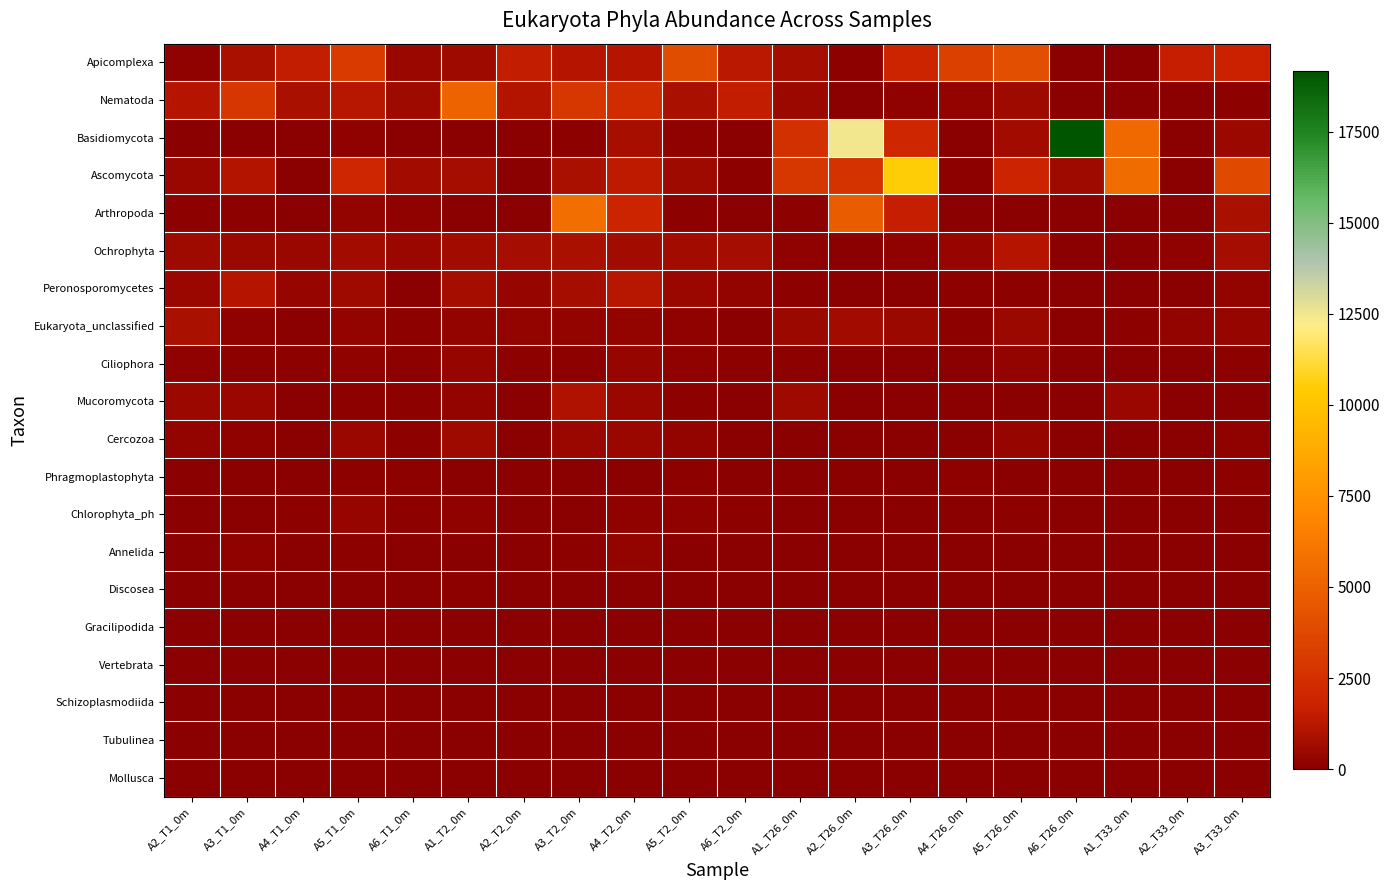

Reading left to right, what are all the values shown in this chart?

Apicomplexa: A2_T1_0m=191	A3_T1_0m=881	A4_T1_0m=1541	A5_T1_0m=3017	A6_T1_0m=413	A1_T2_0m=531	A2_T2_0m=1539	A3_T2_0m=1180	A4_T2_0m=1162	A5_T2_0m=3980	A6_T2_0m=1298	A1_T26_0m=745	A2_T26_0m=101	A3_T26_0m=1937	A4_T26_0m=3315	A5_T26_0m=4098	A6_T26_0m=0	A1_T33_0m=38	A2_T33_0m=1592	A3_T33_0m=1763
Nematoda: A2_T1_0m=1123	A3_T1_0m=2873	A4_T1_0m=830	A5_T1_0m=1230	A6_T1_0m=577	A1_T2_0m=5144	A2_T2_0m=1121	A3_T2_0m=2821	A4_T2_0m=2248	A5_T2_0m=842	A6_T2_0m=1530	A1_T26_0m=474	A2_T26_0m=74	A3_T26_0m=170	A4_T26_0m=289	A5_T26_0m=528	A6_T26_0m=0	A1_T33_0m=8	A2_T33_0m=43	A3_T33_0m=85
Basidiomycota: A2_T1_0m=53	A3_T1_0m=55	A4_T1_0m=27	A5_T1_0m=159	A6_T1_0m=44	A1_T2_0m=59	A2_T2_0m=0	A3_T2_0m=128	A4_T2_0m=807	A5_T2_0m=165	A6_T2_0m=4	A1_T26_0m=2543	A2_T26_0m=12494	A3_T26_0m=2085	A4_T26_0m=11	A5_T26_0m=612	A6_T26_0m=19162	A1_T33_0m=5420	A2_T33_0m=73	A3_T33_0m=458
Ascomycota: A2_T1_0m=431	A3_T1_0m=1082	A4_T1_0m=30	A5_T1_0m=1984	A6_T1_0m=627	A1_T2_0m=743	A2_T2_0m=26	A3_T2_0m=871	A4_T2_0m=1406	A5_T2_0m=562	A6_T2_0m=101	A1_T26_0m=2919	A2_T26_0m=2686	A3_T26_0m=10552	A4_T26_0m=101	A5_T26_0m=1857	A6_T26_0m=591	A1_T33_0m=5501	A2_T33_0m=31	A3_T33_0m=3820
Arthropoda: A2_T1_0m=79	A3_T1_0m=136	A4_T1_0m=1	A5_T1_0m=297	A6_T1_0m=191	A1_T2_0m=51	A2_T2_0m=4	A3_T2_0m=5642	A4_T2_0m=1908	A5_T2_0m=136	A6_T2_0m=0	A1_T26_0m=93	A2_T26_0m=4827	A3_T26_0m=1573	A4_T26_0m=1	A5_T26_0m=9	A6_T26_0m=51	A1_T33_0m=3	A2_T33_0m=0	A3_T33_0m=829
Ochrophyta: A2_T1_0m=560	A3_T1_0m=506	A4_T1_0m=390	A5_T1_0m=608	A6_T1_0m=439	A1_T2_0m=636	A2_T2_0m=737	A3_T2_0m=886	A4_T2_0m=668	A5_T2_0m=630	A6_T2_0m=675	A1_T26_0m=200	A2_T26_0m=54	A3_T26_0m=187	A4_T26_0m=309	A5_T26_0m=1166	A6_T26_0m=8	A1_T33_0m=24	A2_T33_0m=187	A3_T33_0m=693
Peronosporomycetes: A2_T1_0m=411	A3_T1_0m=1162	A4_T1_0m=308	A5_T1_0m=588	A6_T1_0m=26	A1_T2_0m=697	A2_T2_0m=346	A3_T2_0m=719	A4_T2_0m=1271	A5_T2_0m=443	A6_T2_0m=296	A1_T26_0m=80	A2_T26_0m=4	A3_T26_0m=66	A4_T26_0m=142	A5_T26_0m=130	A6_T26_0m=3	A1_T33_0m=16	A2_T33_0m=24	A3_T33_0m=241
Eukaryota_unclassified: A2_T1_0m=866	A3_T1_0m=173	A4_T1_0m=53	A5_T1_0m=231	A6_T1_0m=92	A1_T2_0m=240	A2_T2_0m=252	A3_T2_0m=249	A4_T2_0m=234	A5_T2_0m=183	A6_T2_0m=52	A1_T26_0m=495	A2_T26_0m=655	A3_T26_0m=520	A4_T26_0m=114	A5_T26_0m=475	A6_T26_0m=55	A1_T33_0m=118	A2_T33_0m=246	A3_T33_0m=341
Ciliophora: A2_T1_0m=183	A3_T1_0m=144	A4_T1_0m=139	A5_T1_0m=194	A6_T1_0m=149	A1_T2_0m=337	A2_T2_0m=83	A3_T2_0m=132	A4_T2_0m=344	A5_T2_0m=190	A6_T2_0m=138	A1_T26_0m=77	A2_T26_0m=9	A3_T26_0m=19	A4_T26_0m=70	A5_T26_0m=265	A6_T26_0m=5	A1_T33_0m=7	A2_T33_0m=7	A3_T33_0m=81
Mucoromycota: A2_T1_0m=462	A3_T1_0m=384	A4_T1_0m=18	A5_T1_0m=119	A6_T1_0m=89	A1_T2_0m=269	A2_T2_0m=34	A3_T2_0m=996	A4_T2_0m=440	A5_T2_0m=93	A6_T2_0m=16	A1_T26_0m=597	A2_T26_0m=35	A3_T26_0m=53	A4_T26_0m=1	A5_T26_0m=17	A6_T26_0m=14	A1_T33_0m=428	A2_T33_0m=2	A3_T33_0m=37
Cercozoa: A2_T1_0m=273	A3_T1_0m=223	A4_T1_0m=29	A5_T1_0m=420	A6_T1_0m=112	A1_T2_0m=580	A2_T2_0m=33	A3_T2_0m=419	A4_T2_0m=411	A5_T2_0m=253	A6_T2_0m=14	A1_T26_0m=48	A2_T26_0m=33	A3_T26_0m=74	A4_T26_0m=64	A5_T26_0m=354	A6_T26_0m=32	A1_T33_0m=2	A2_T33_0m=3	A3_T33_0m=172
Phragmoplastophyta: A2_T1_0m=58	A3_T1_0m=31	A4_T1_0m=7	A5_T1_0m=140	A6_T1_0m=97	A1_T2_0m=32	A2_T2_0m=7	A3_T2_0m=0	A4_T2_0m=35	A5_T2_0m=108	A6_T2_0m=41	A1_T26_0m=6	A2_T26_0m=0	A3_T26_0m=70	A4_T26_0m=100	A5_T26_0m=16	A6_T26_0m=0	A1_T33_0m=0	A2_T33_0m=3	A3_T33_0m=76
Chlorophyta_ph: A2_T1_0m=33	A3_T1_0m=43	A4_T1_0m=102	A5_T1_0m=313	A6_T1_0m=118	A1_T2_0m=160	A2_T2_0m=39	A3_T2_0m=62	A4_T2_0m=161	A5_T2_0m=156	A6_T2_0m=146	A1_T26_0m=22	A2_T26_0m=9	A3_T26_0m=22	A4_T26_0m=37	A5_T26_0m=116	A6_T26_0m=6	A1_T33_0m=2	A2_T33_0m=6	A3_T33_0m=27
Annelida: A2_T1_0m=6	A3_T1_0m=192	A4_T1_0m=4	A5_T1_0m=88	A6_T1_0m=23	A1_T2_0m=2	A2_T2_0m=3	A3_T2_0m=83	A4_T2_0m=258	A5_T2_0m=18	A6_T2_0m=9	A1_T26_0m=0	A2_T26_0m=0	A3_T26_0m=0	A4_T26_0m=0	A5_T26_0m=0	A6_T26_0m=0	A1_T33_0m=0	A2_T33_0m=0	A3_T33_0m=0
Discosea: A2_T1_0m=7	A3_T1_0m=29	A4_T1_0m=21	A5_T1_0m=40	A6_T1_0m=18	A1_T2_0m=86	A2_T2_0m=11	A3_T2_0m=38	A4_T2_0m=73	A5_T2_0m=14	A6_T2_0m=29	A1_T26_0m=27	A2_T26_0m=0	A3_T26_0m=15	A4_T26_0m=18	A5_T26_0m=36	A6_T26_0m=0	A1_T33_0m=2	A2_T33_0m=2	A3_T33_0m=71
Gracilipodida: A2_T1_0m=11	A3_T1_0m=10	A4_T1_0m=7	A5_T1_0m=20	A6_T1_0m=9	A1_T2_0m=37	A2_T2_0m=5	A3_T2_0m=23	A4_T2_0m=15	A5_T2_0m=4	A6_T2_0m=6	A1_T26_0m=9	A2_T26_0m=0	A3_T26_0m=22	A4_T26_0m=9	A5_T26_0m=58	A6_T26_0m=0	A1_T33_0m=0	A2_T33_0m=1	A3_T33_0m=65
Vertebrata: A2_T1_0m=7	A3_T1_0m=6	A4_T1_0m=1	A5_T1_0m=7	A6_T1_0m=2	A1_T2_0m=1	A2_T2_0m=1	A3_T2_0m=4	A4_T2_0m=1	A5_T2_0m=2	A6_T2_0m=3	A1_T26_0m=0	A2_T26_0m=9	A3_T26_0m=4	A4_T26_0m=7	A5_T26_0m=7	A6_T26_0m=11	A1_T33_0m=6	A2_T33_0m=0	A3_T33_0m=3
Schizoplasmodiida: A2_T1_0m=1	A3_T1_0m=14	A4_T1_0m=9	A5_T1_0m=24	A6_T1_0m=12	A1_T2_0m=19	A2_T2_0m=1	A3_T2_0m=29	A4_T2_0m=10	A5_T2_0m=10	A6_T2_0m=11	A1_T26_0m=5	A2_T26_0m=0	A3_T26_0m=14	A4_T26_0m=0	A5_T26_0m=96	A6_T26_0m=0	A1_T33_0m=1	A2_T33_0m=0	A3_T33_0m=27
Tubulinea: A2_T1_0m=7	A3_T1_0m=7	A4_T1_0m=4	A5_T1_0m=10	A6_T1_0m=2	A1_T2_0m=12	A2_T2_0m=9	A3_T2_0m=4	A4_T2_0m=8	A5_T2_0m=1	A6_T2_0m=1	A1_T26_0m=0	A2_T26_0m=0	A3_T26_0m=0	A4_T26_0m=1	A5_T26_0m=0	A6_T26_0m=0	A1_T33_0m=10	A2_T33_0m=2	A3_T33_0m=0
Mollusca: A2_T1_0m=0	A3_T1_0m=0	A4_T1_0m=0	A5_T1_0m=0	A6_T1_0m=0	A1_T2_0m=19	A2_T2_0m=0	A3_T2_0m=0	A4_T2_0m=0	A5_T2_0m=0	A6_T2_0m=0	A1_T26_0m=0	A2_T26_0m=0	A3_T26_0m=0	A4_T26_0m=0	A5_T26_0m=0	A6_T26_0m=0	A1_T33_0m=0	A2_T33_0m=0	A3_T33_0m=0